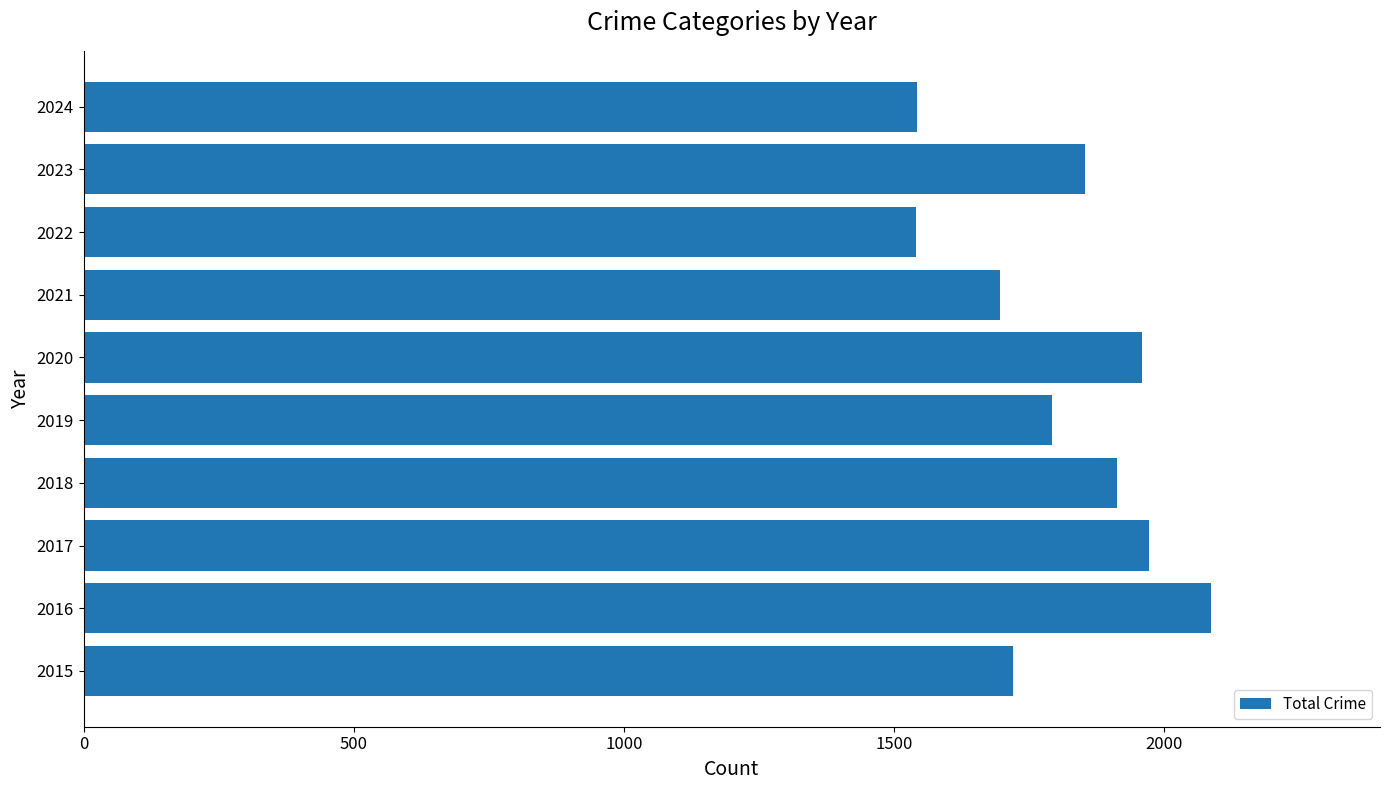

What is the difference between the maximum and minimum values?

545